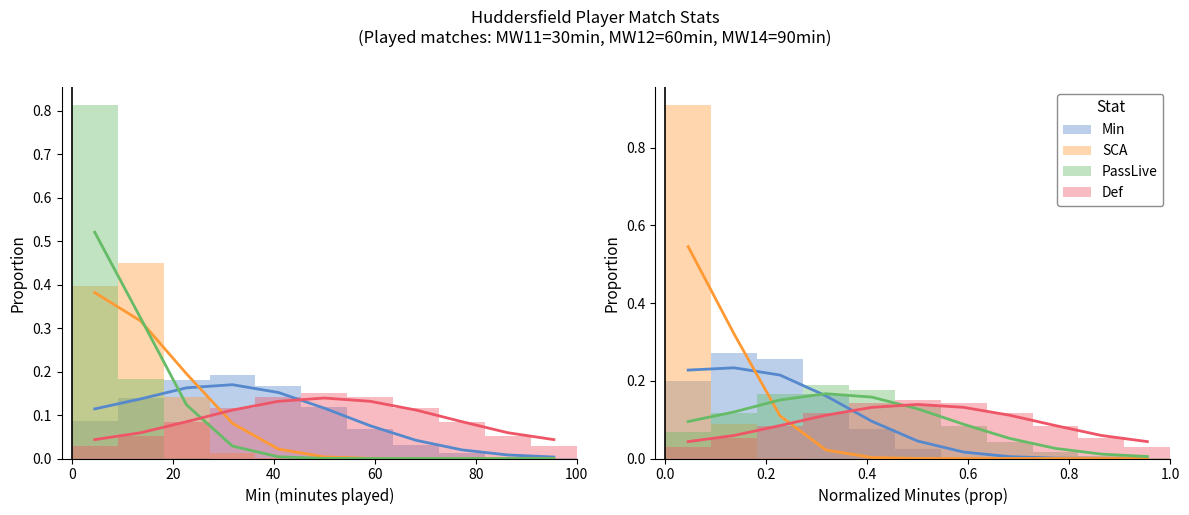

Which series has the largest total across all categories?

PassLive